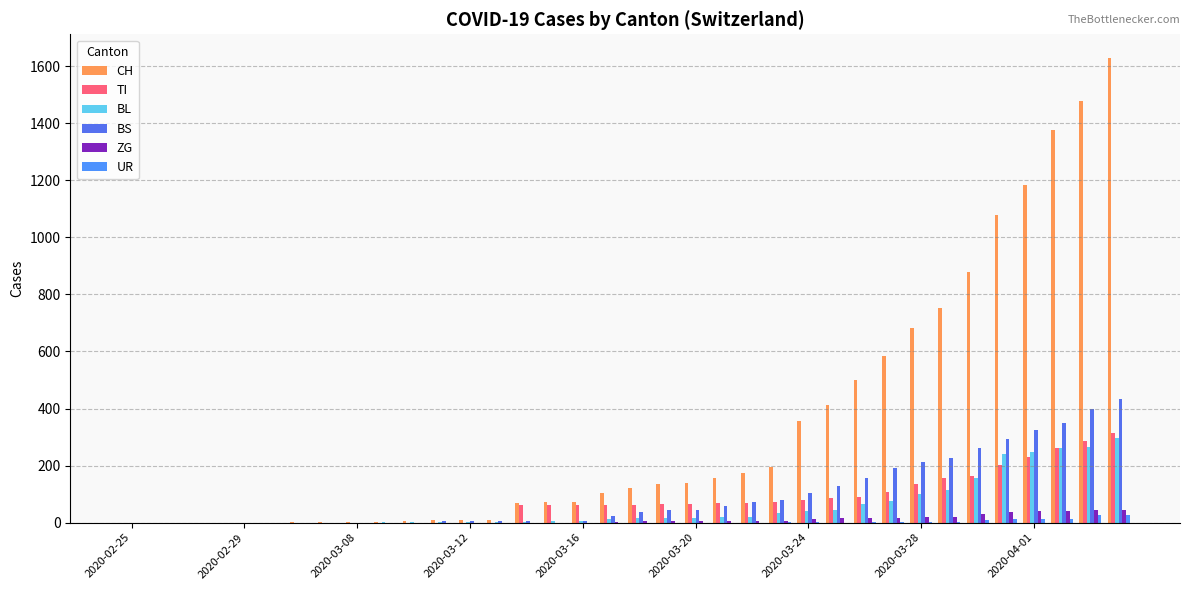

Which series has the largest total across all categories?

CH